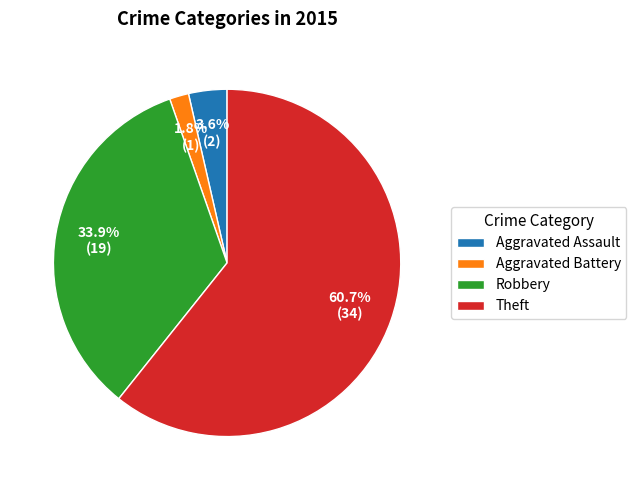

What percentage is the Aggravated Assault slice, to the nearest percent?

4%